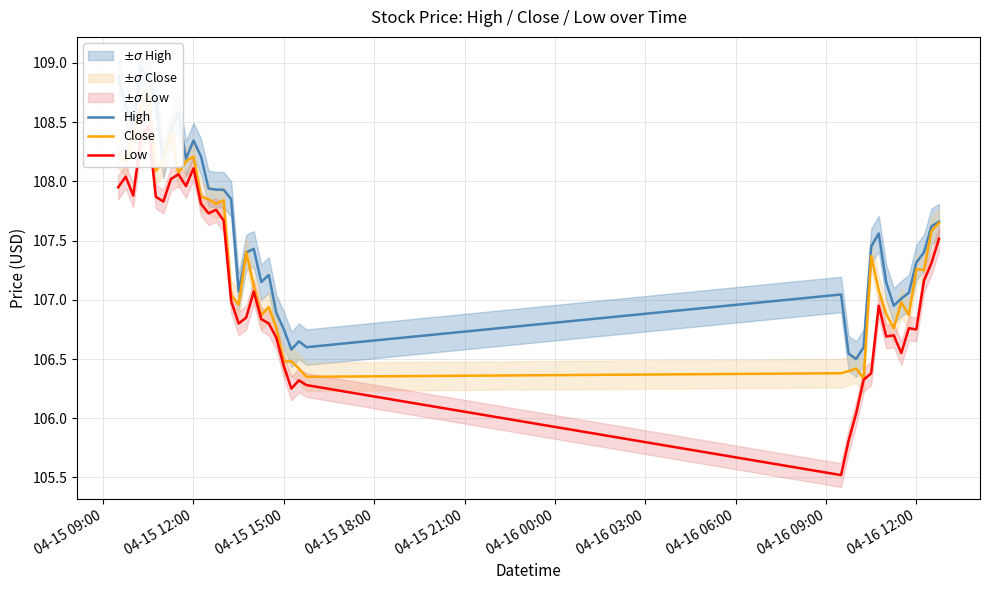

How many interior local peaks does the Close series have?

11